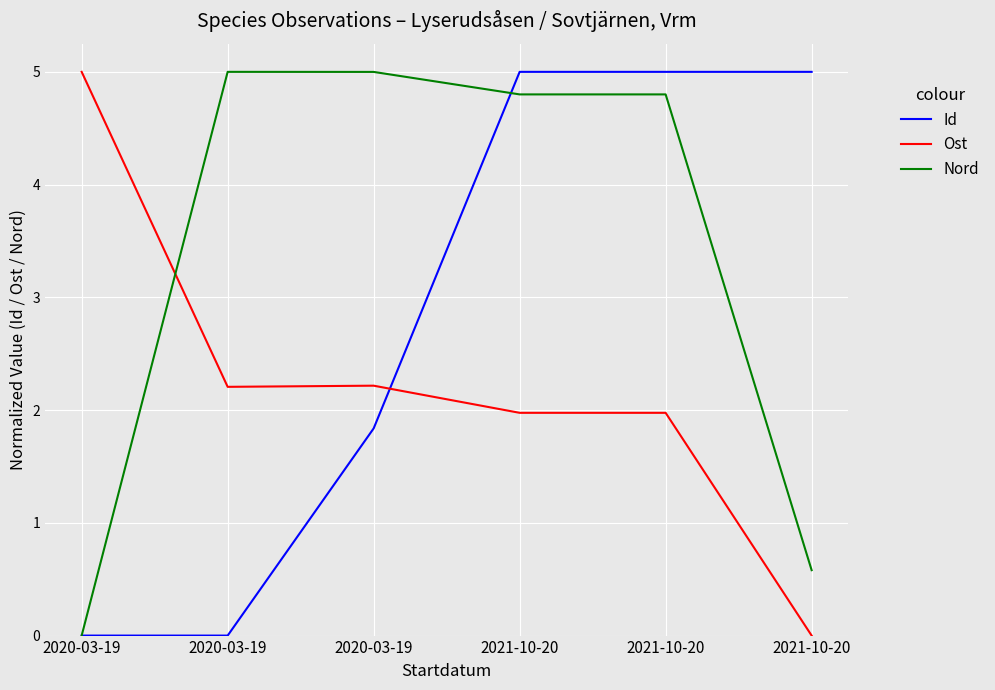

Does the chart display data point markers on the line(s)?

No